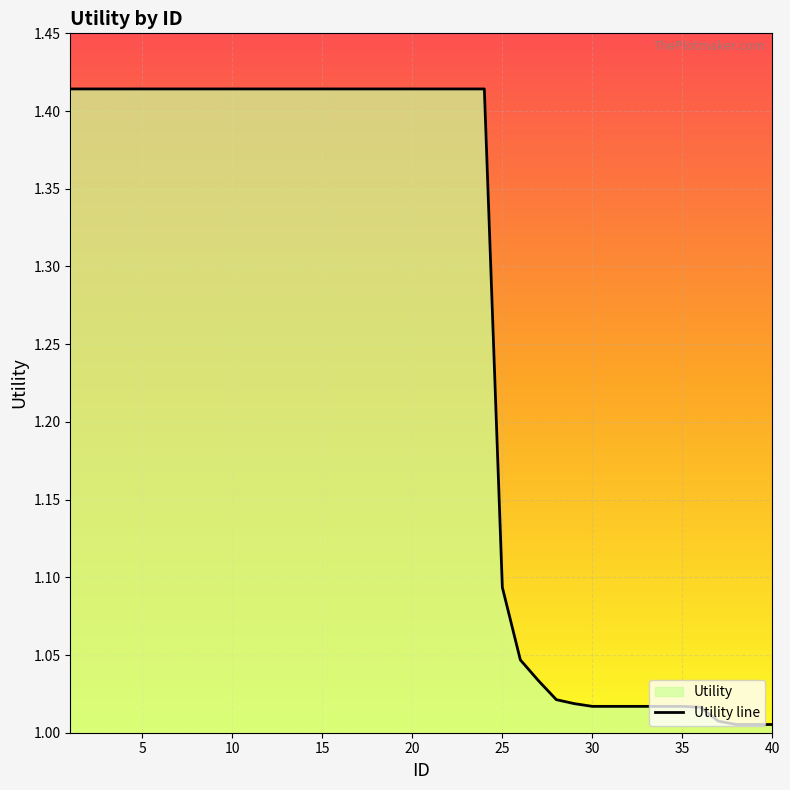

Is it true that the value at 10 is 1.8?

False